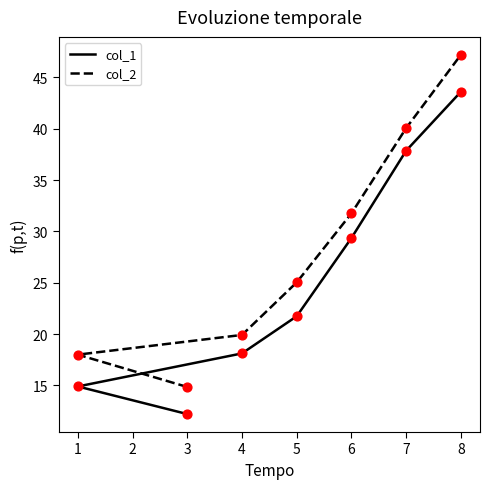

Which series contains the lowest Y value?

col_1